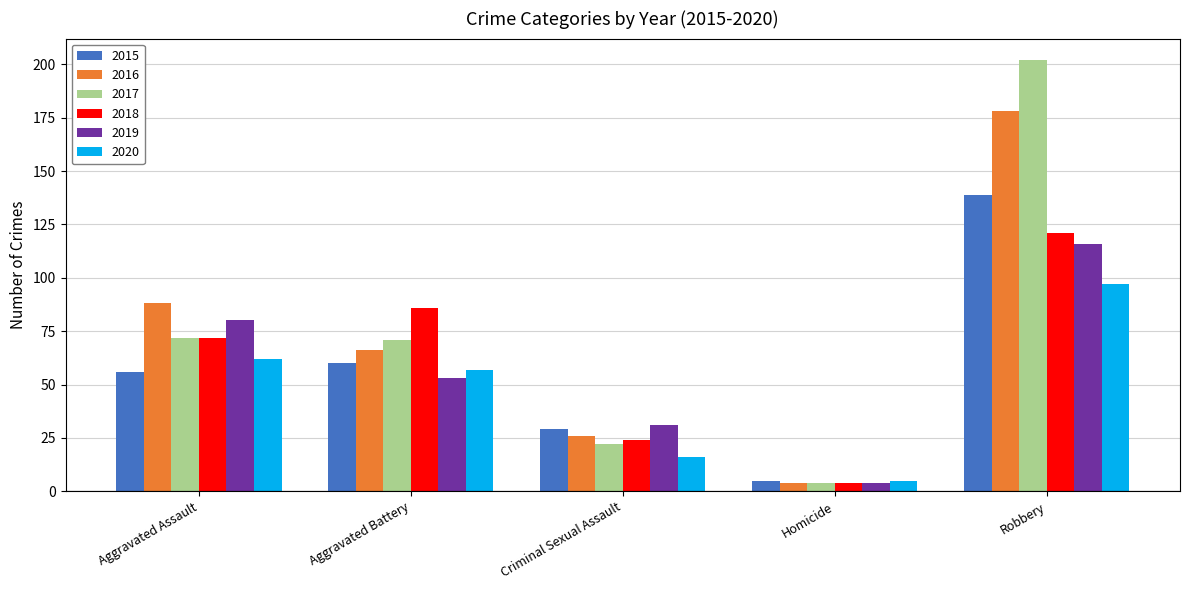

Reading left to right, extract all data points from this chart.

2015: 56	60	29	5	139
2016: 88	66	26	4	178
2017: 72	71	22	4	202
2018: 72	86	24	4	121
2019: 80	53	31	4	116
2020: 62	57	16	5	97